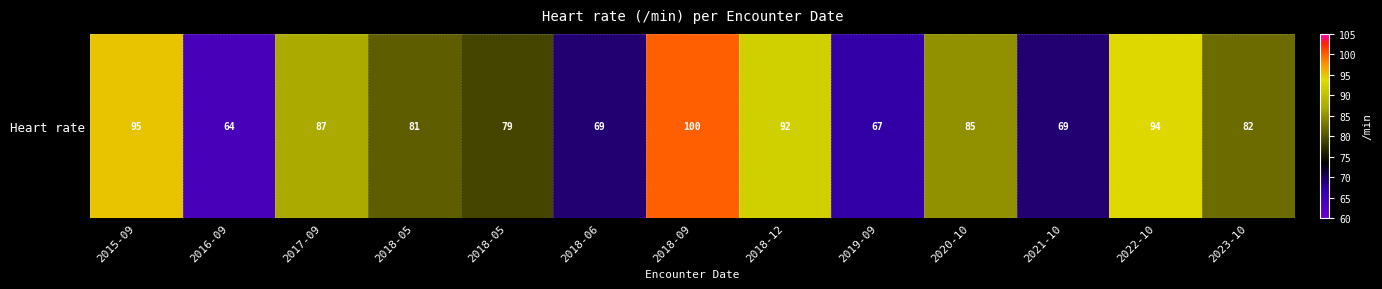

What is the difference between the values at 2015-09 and 2021-10?

26